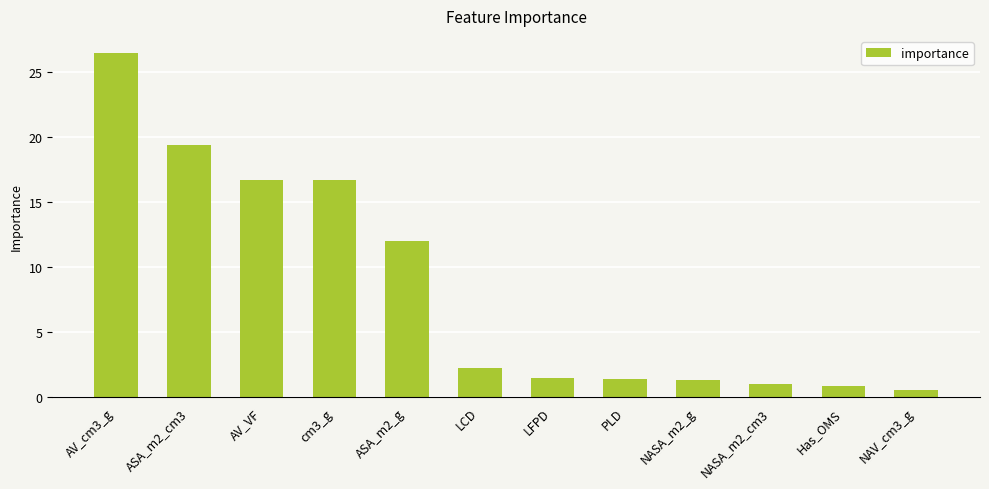

Count the number of categories in the chart.

12